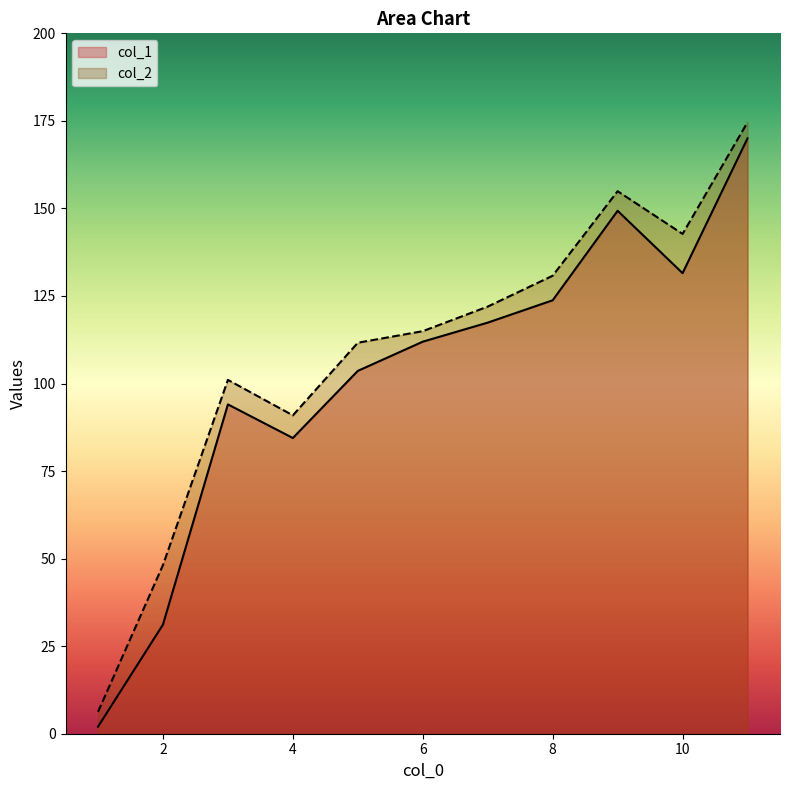

Count the number of categories in the chart.

11